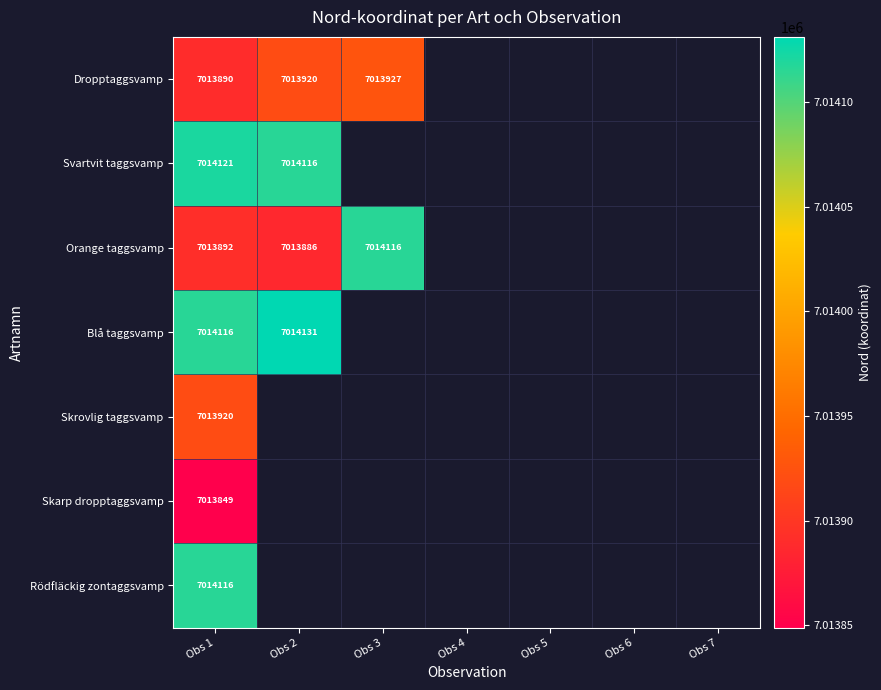

Count the number of data series in this chart.

7